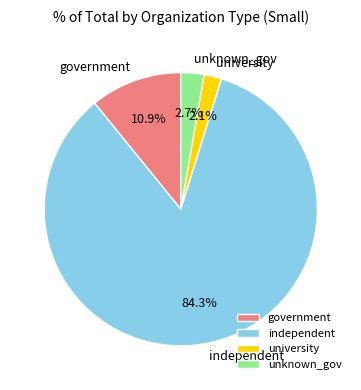

Count the number of slices in the pie.

4